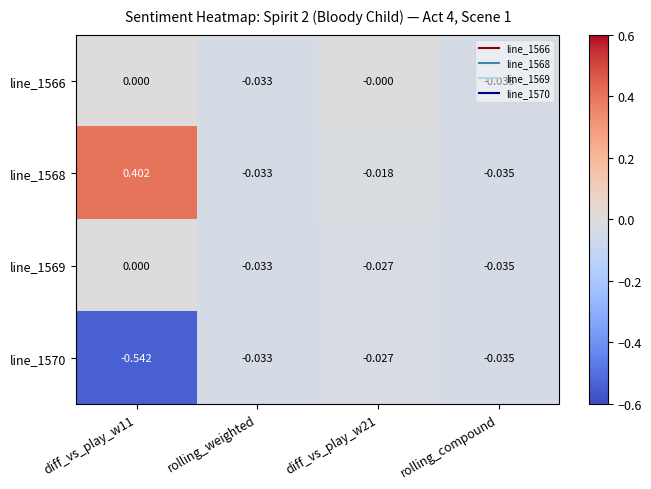

Is the value of line_1569 at diff_vs_play_w21 greater than the value of line_1568 at rolling_compound?

Yes